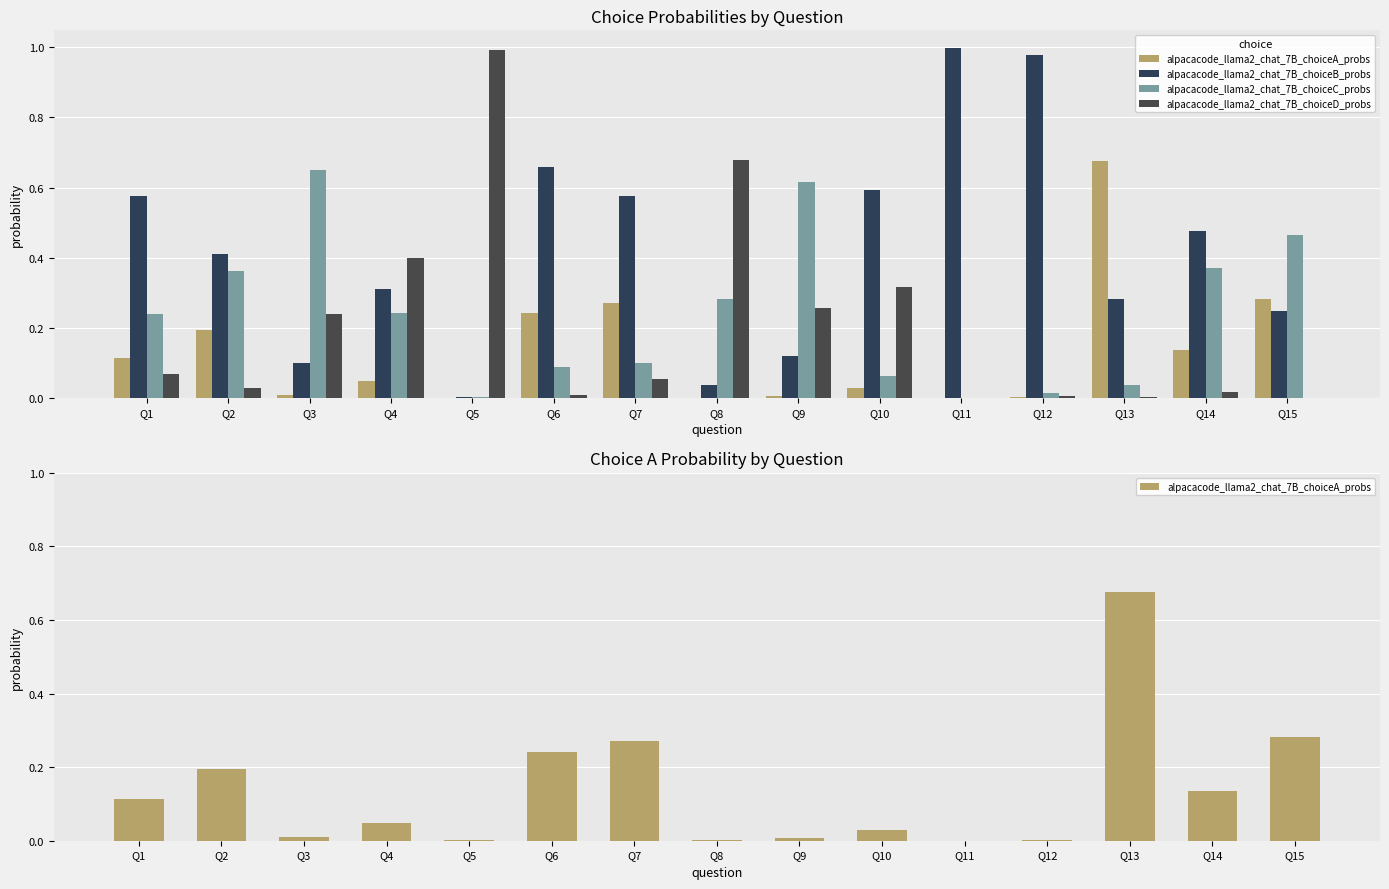

Is the value of alpacacode_llama2_chat_7B_choiceB_probs at Q13 greater than the value of alpacacode_llama2_chat_7B_choiceD_probs at Q3?

Yes